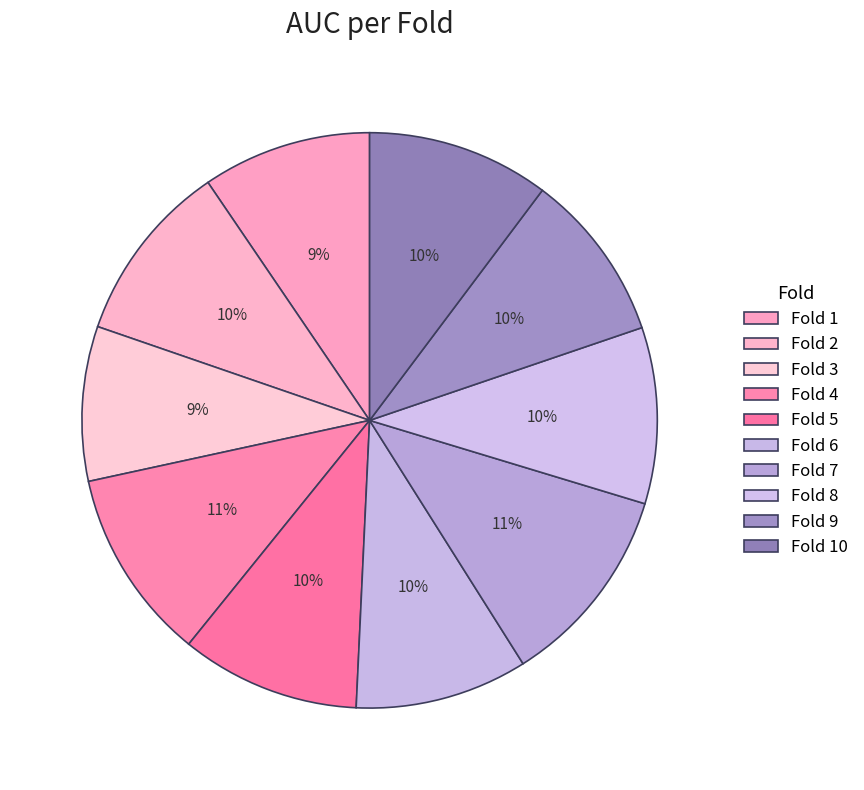

Is it true that Fold 10 is 10% of the pie?

True